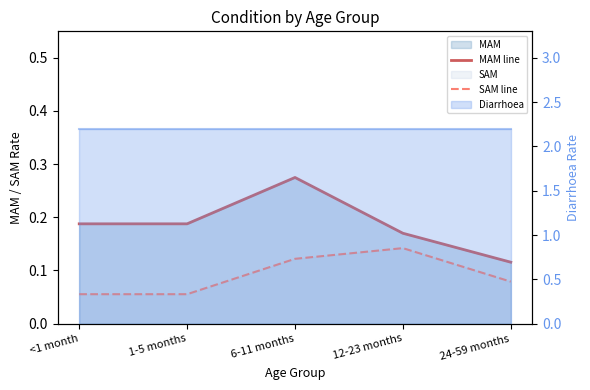

At which category does SAM line reach its first local peak?

12-23 months